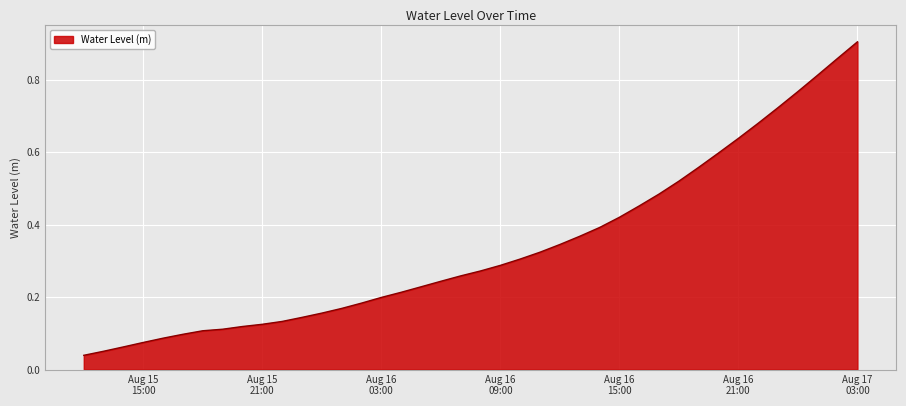

Reading left to right, transcribe all the data shown in this chart.

0.0	0.1	0.1	0.1	0.1	0.1	0.1	0.1	0.1	0.1	0.1	0.1	0.2	0.2	0.2	0.2	0.2	0.2	0.2	0.3	0.3	0.3	0.3	0.3	0.3	0.4	0.4	0.4	0.5	0.5	0.5	0.6	0.6	0.6	0.7	0.7	0.8	0.8	0.9	0.9